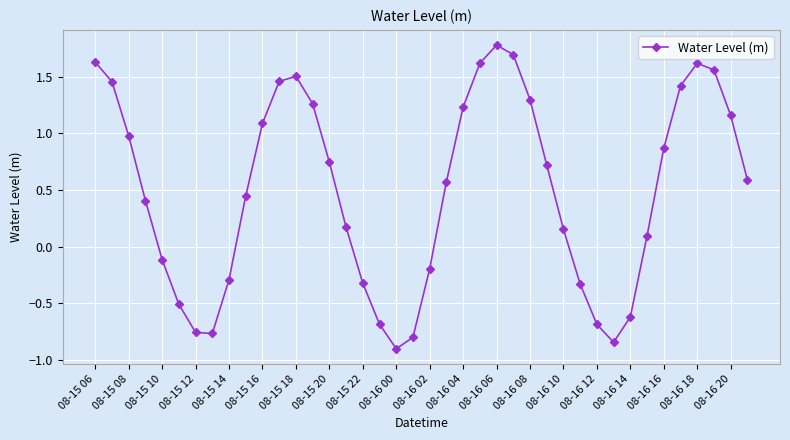

What is the minimum value shown in the chart?

-0.9